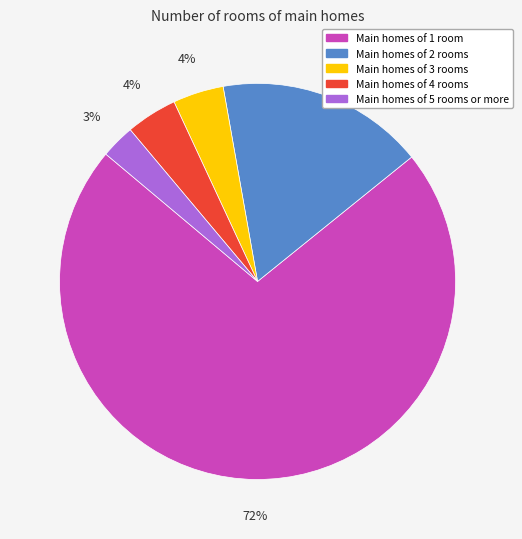

Which category has the biggest portion of the pie?

Main homes of 1 room